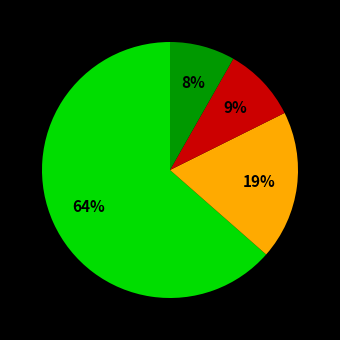

Does any single category account for the majority?

Yes